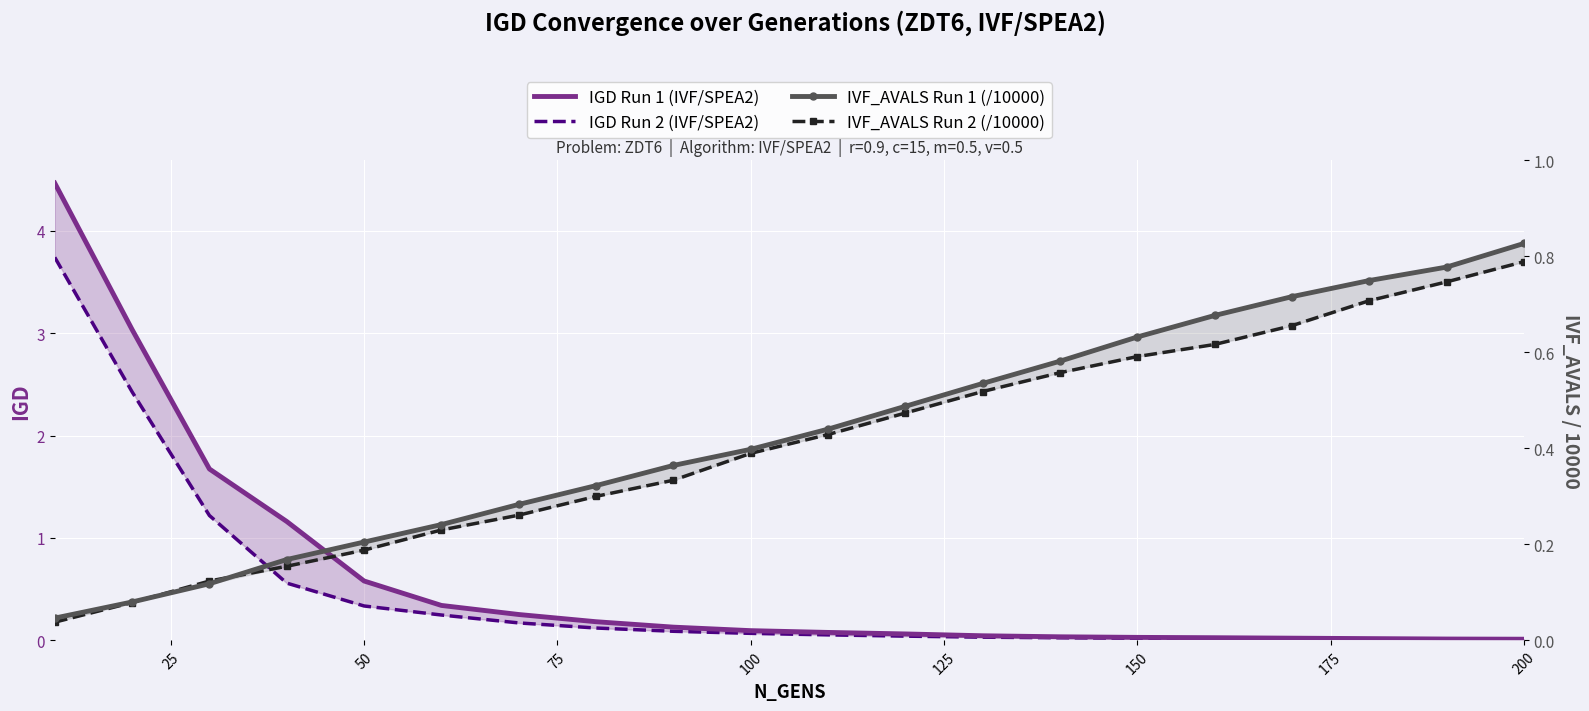

After their last crossing, which series has the higher values: IVF_AVALS Run 1 (/10000) or IGD Run 1 (IVF/SPEA2)?

IVF_AVALS Run 1 (/10000)